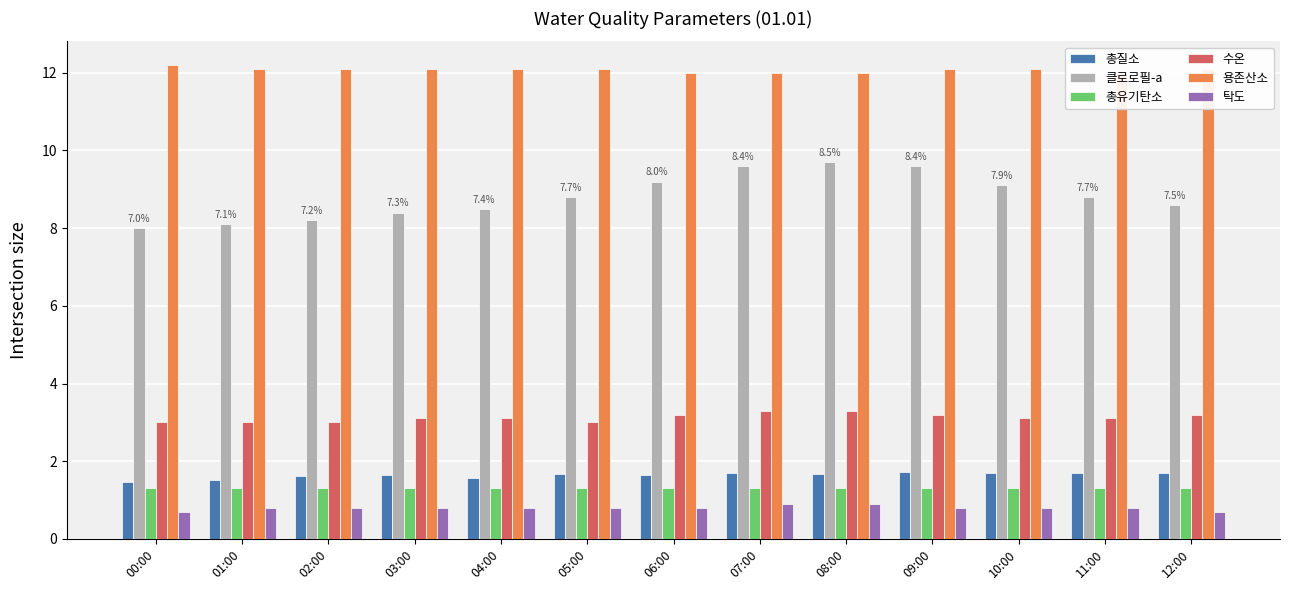

Reading left to right, extract all data points from this chart.

총질소: 1.5	1.5	1.6	1.6	1.6	1.7	1.7	1.7	1.7	1.7	1.7	1.7	1.7
클로로필-a: 8.0	8.1	8.2	8.4	8.5	8.8	9.2	9.6	9.7	9.6	9.1	8.8	8.6
총유기탄소: 1.3	1.3	1.3	1.3	1.3	1.3	1.3	1.3	1.3	1.3	1.3	1.3	1.3
수온: 3.0	3.0	3.0	3.1	3.1	3.0	3.2	3.3	3.3	3.2	3.1	3.1	3.2
용존산소: 12.2	12.1	12.1	12.1	12.1	12.1	12.0	12.0	12.0	12.1	12.1	12.0	12.1
탁도: 0.7	0.8	0.8	0.8	0.8	0.8	0.8	0.9	0.9	0.8	0.8	0.8	0.7